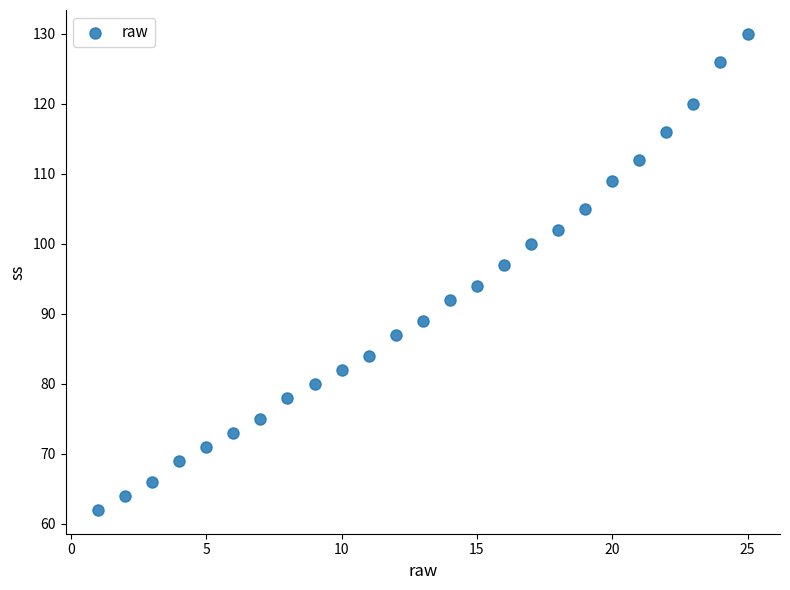

What is the range of Y values (max minus min)?

68